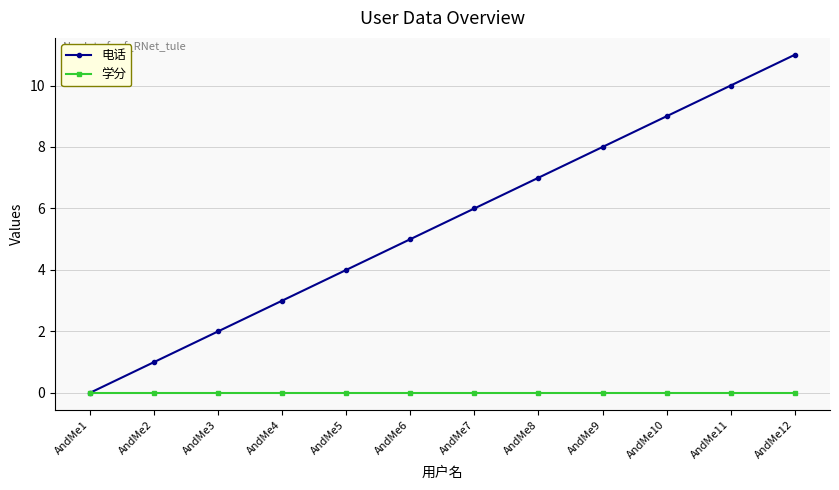

How many lines are shown in the chart?

2